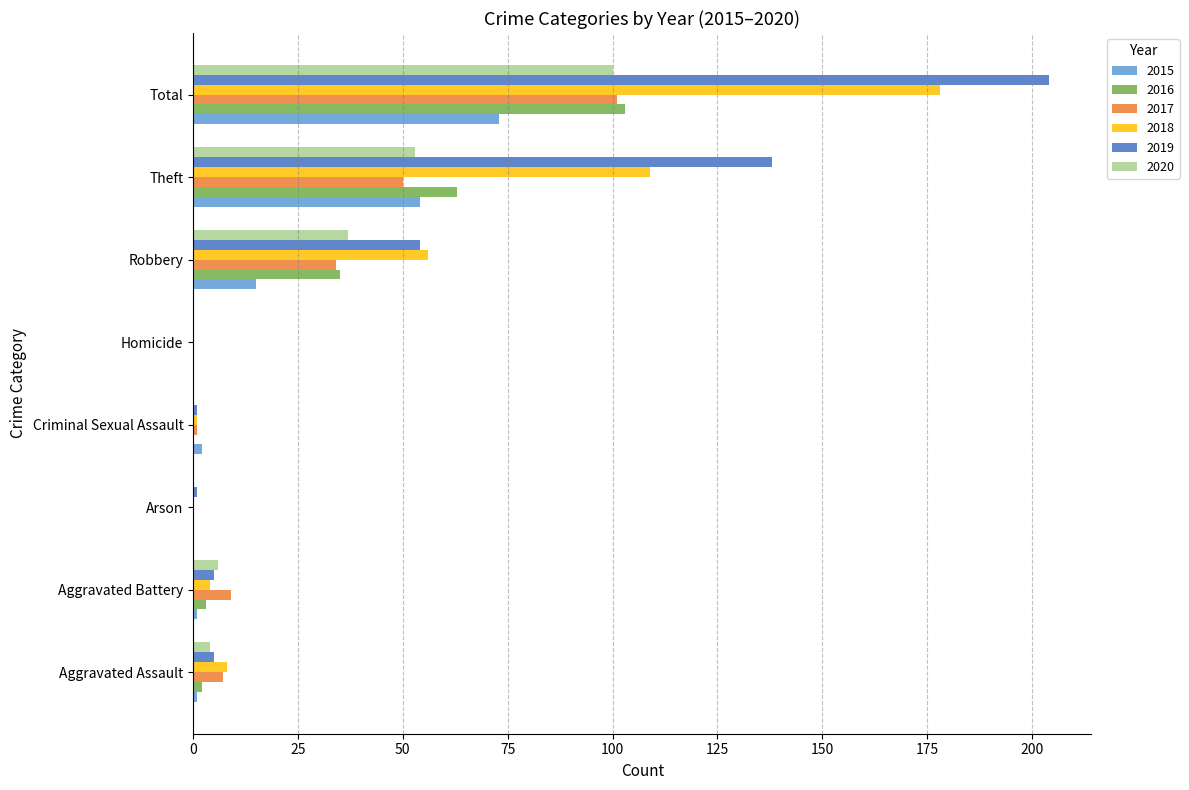

Which category has the highest value across all series?

Total